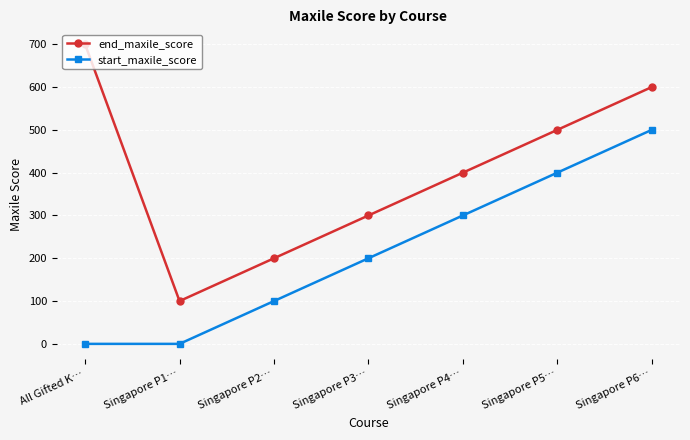

What is the sum of all start_maxile_score values?

1500